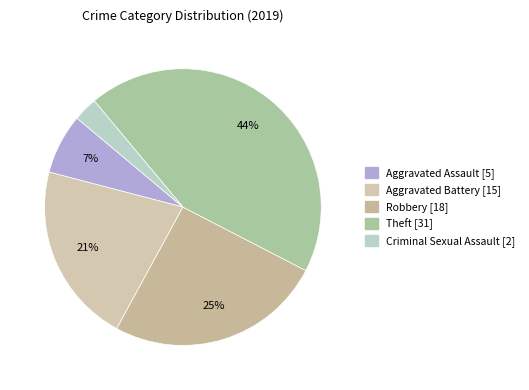

How many slices are in this pie chart?

5